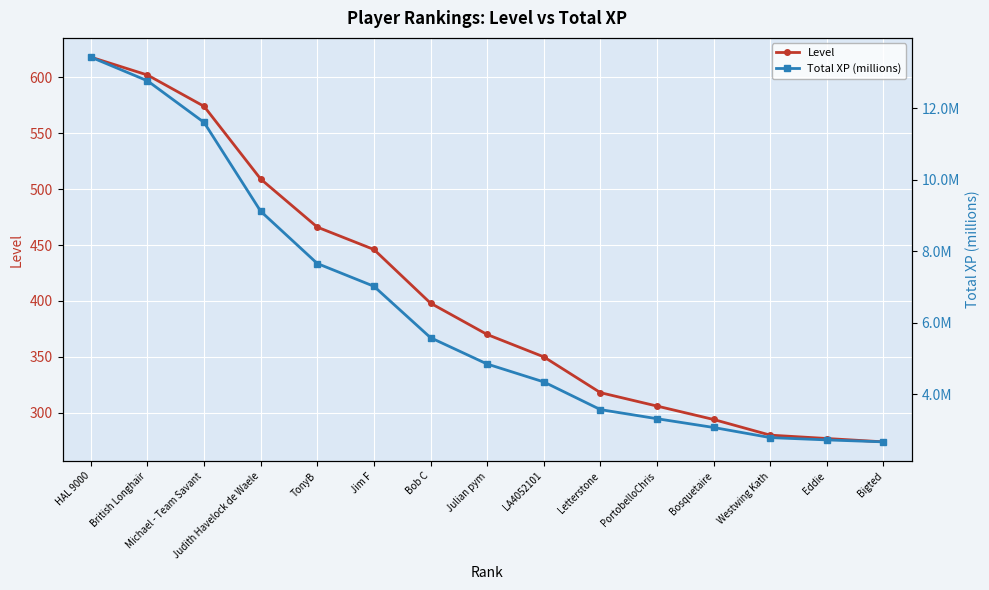

Rank the series at British Longhair from highest to lowest value.

Level, Total XP (millions)